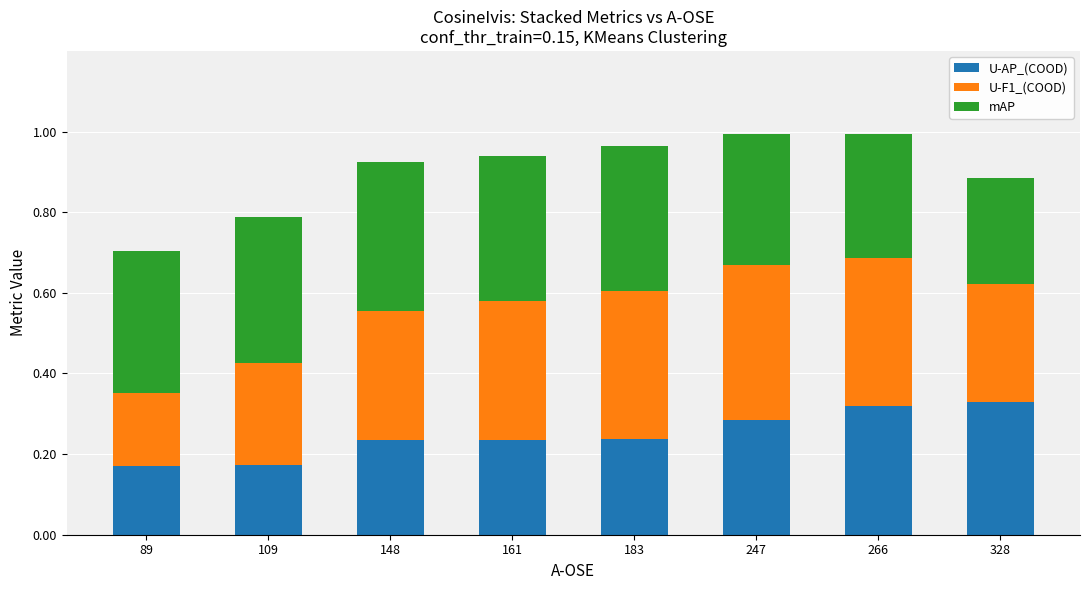

What is the total value across all series at 247?

1.0